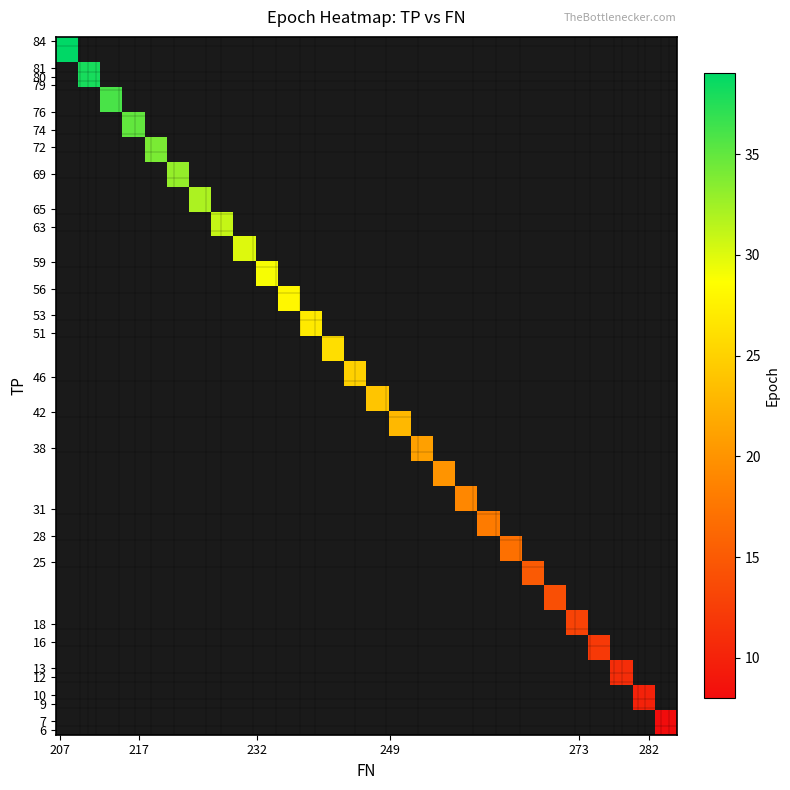

How many distinct data groups are displayed?

28